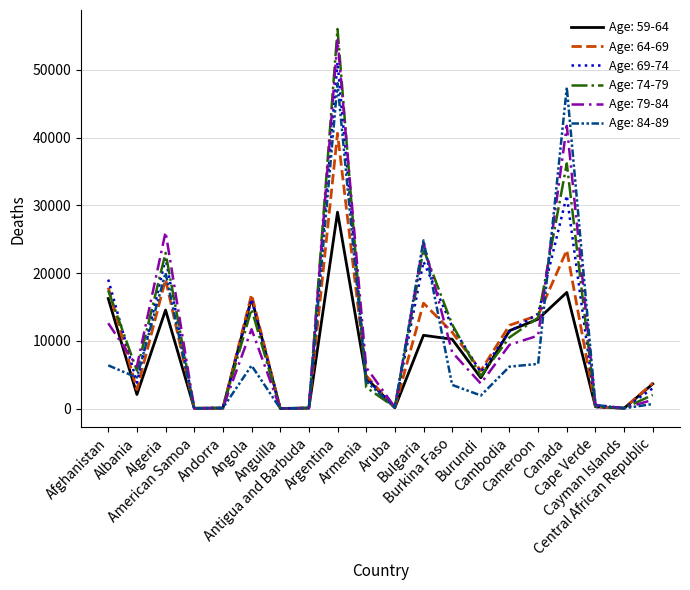

What is the maximum value shown in the chart?

56035